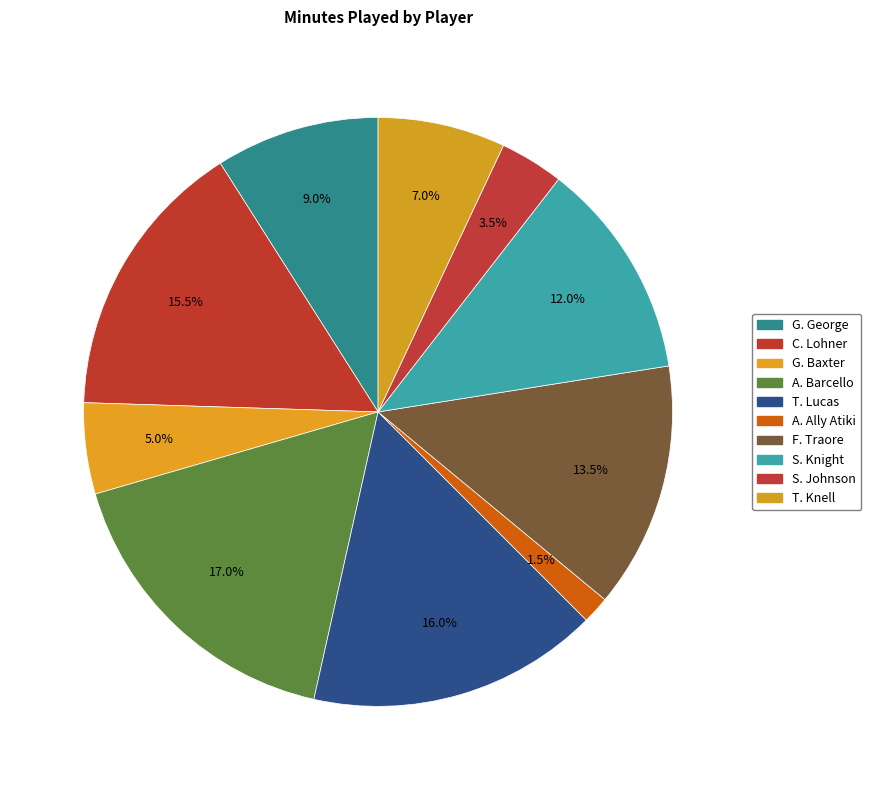

Count the number of slices in the pie.

10